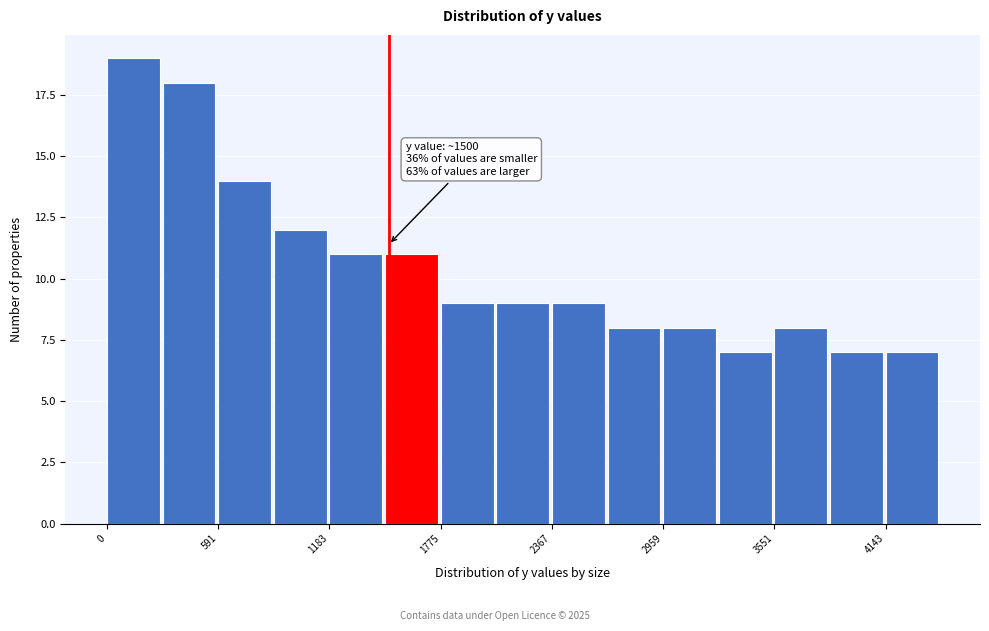

Around what value on the x-axis is the tallest bar? Give the approximate position of its centre, as read against the axis.

100